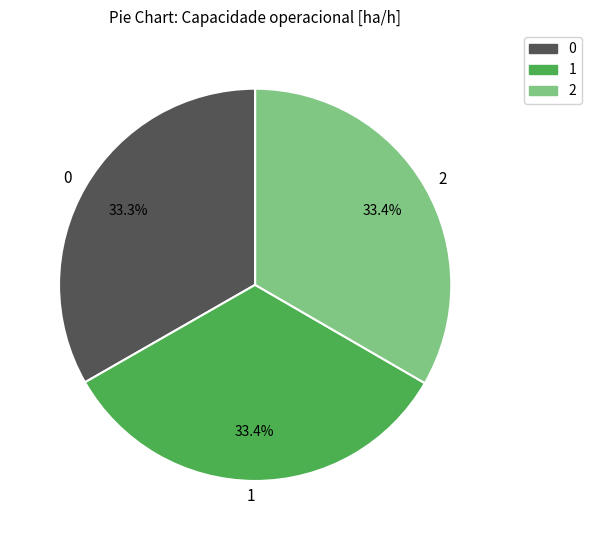

What percentage is the 0 slice, to the nearest percent?

33%